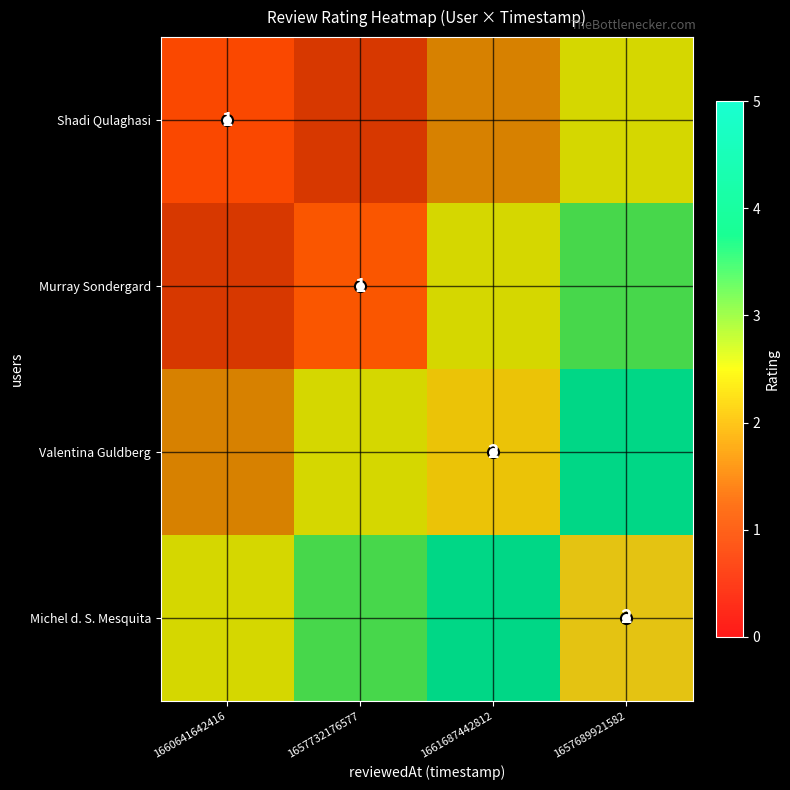

Which category has the highest value across all series?

1661687442812